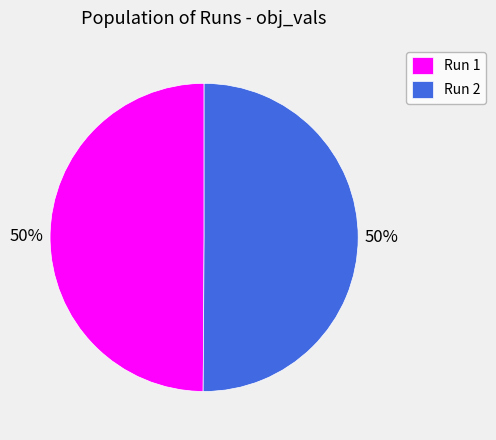

Is the sum of Run 2 and Run 1 greater than half?

Yes